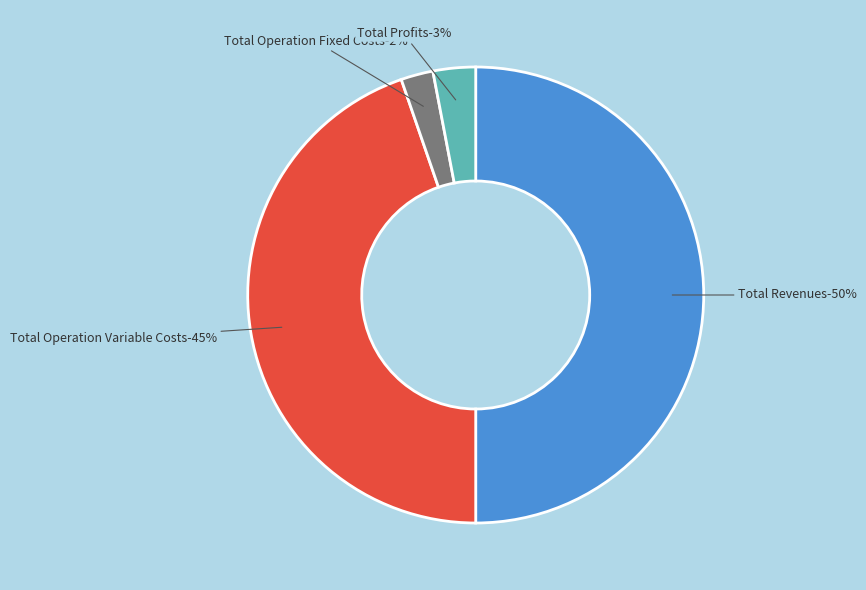

Is it true that Total Capital Costs is 6% of the pie?

False